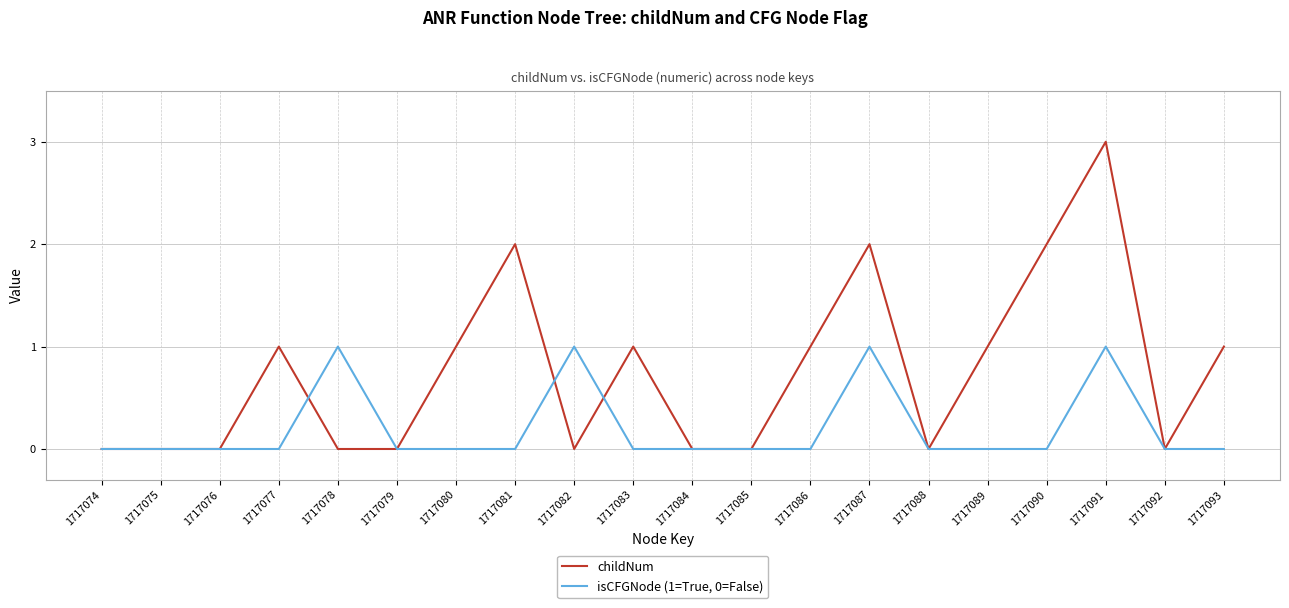

Reading right to left, what are all the values shown in this chart?

childNum: 1717093=1	1717092=0	1717091=3	1717090=2	1717089=1	1717088=0	1717087=2	1717086=1	1717085=0	1717084=0	1717083=1	1717082=0	1717081=2	1717080=1	1717079=0	1717078=0	1717077=1	1717076=0	1717075=0	1717074=0
isCFGNode (1=True, 0=False): 1717093=0	1717092=0	1717091=1	1717090=0	1717089=0	1717088=0	1717087=1	1717086=0	1717085=0	1717084=0	1717083=0	1717082=1	1717081=0	1717080=0	1717079=0	1717078=1	1717077=0	1717076=0	1717075=0	1717074=0